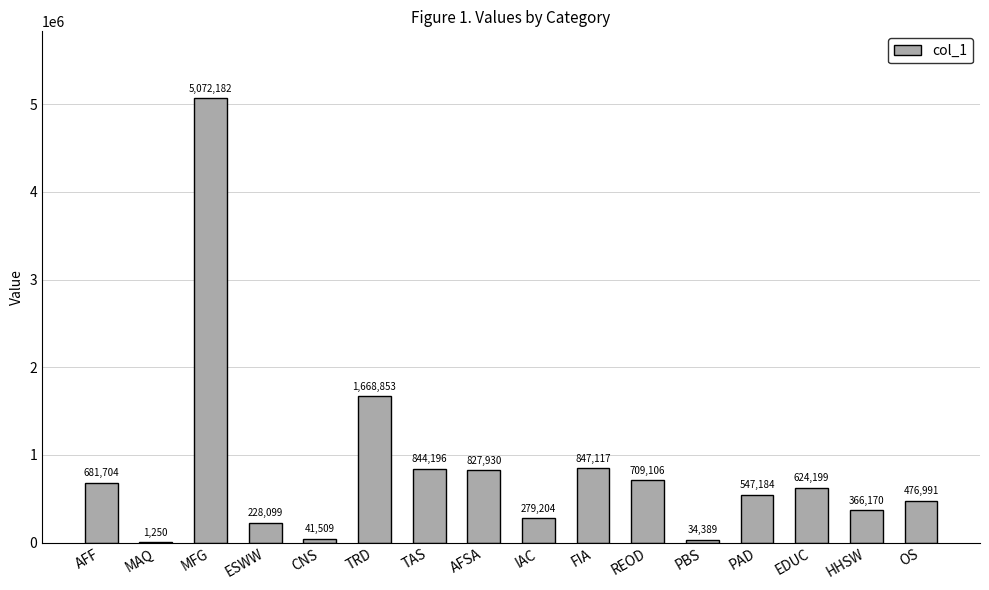

What is the change in value from HHSW to OS?

+110820.5